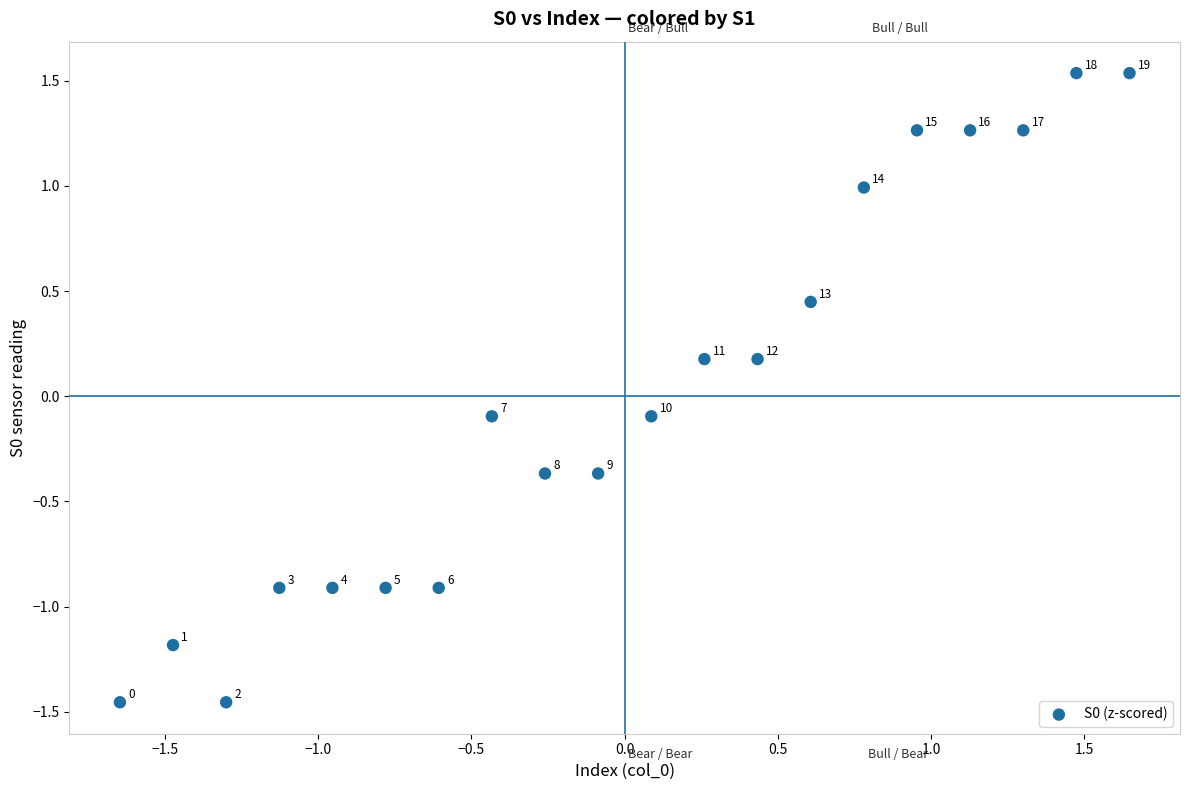

What is the range of X values (max minus min)?

3.3